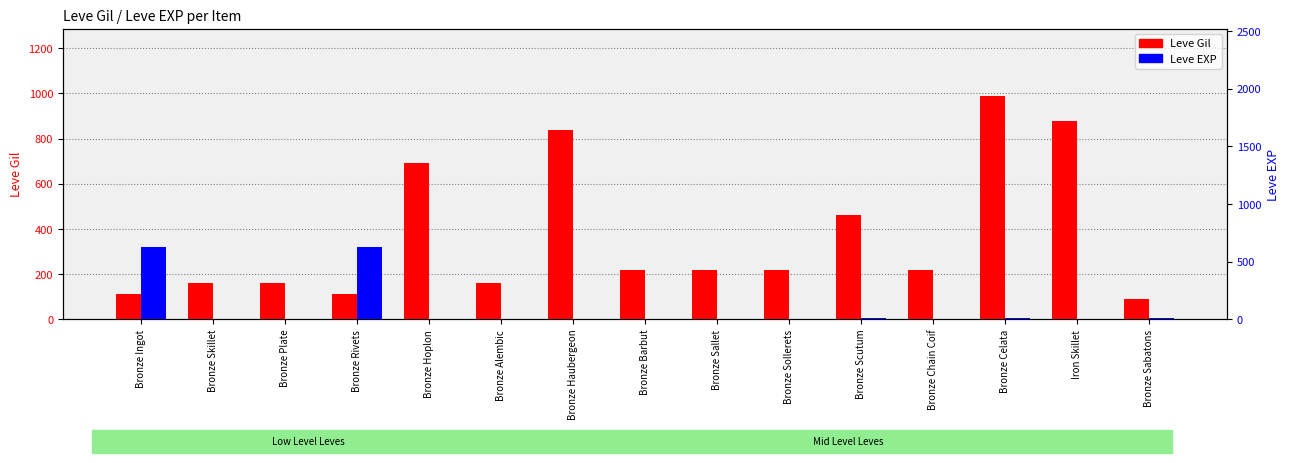

Where is Leve EXP nearest to the value 315?

Bronze Sabatons